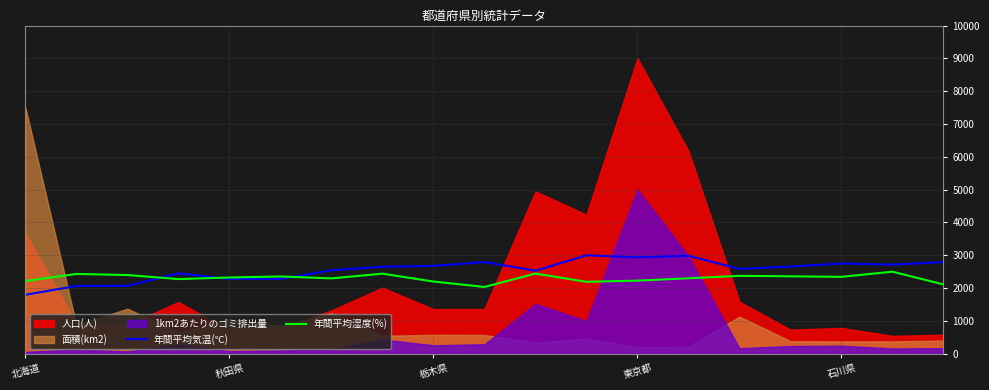

What is the maximum value for 年間平均気温(℃)?

3000.0